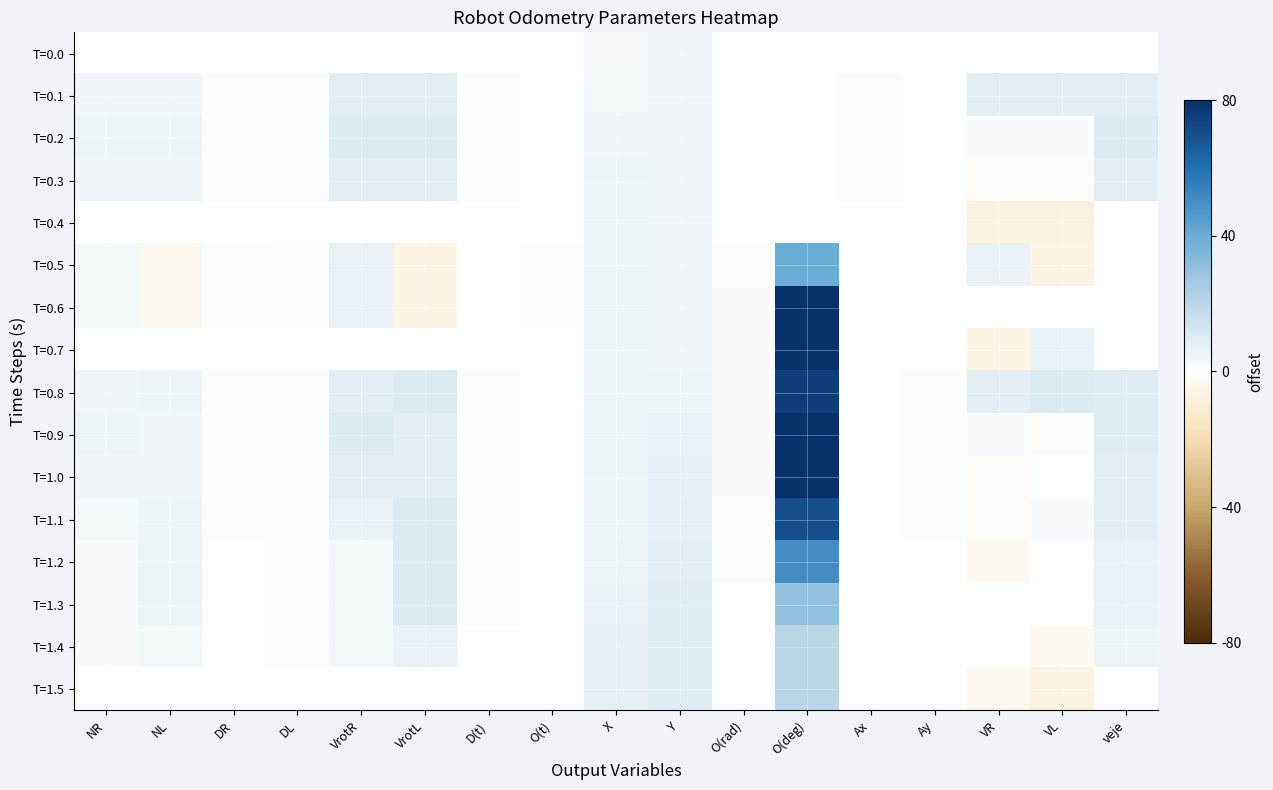

List the series in order of their peak value, lowest first.

T=0.0, T=0.4, T=0.1, T=0.3, T=0.2, T=1.4, T=1.5, T=1.3, T=0.5, T=1.2, T=1.1, T=0.8, T=0.6, T=0.7, T=0.9, T=1.0